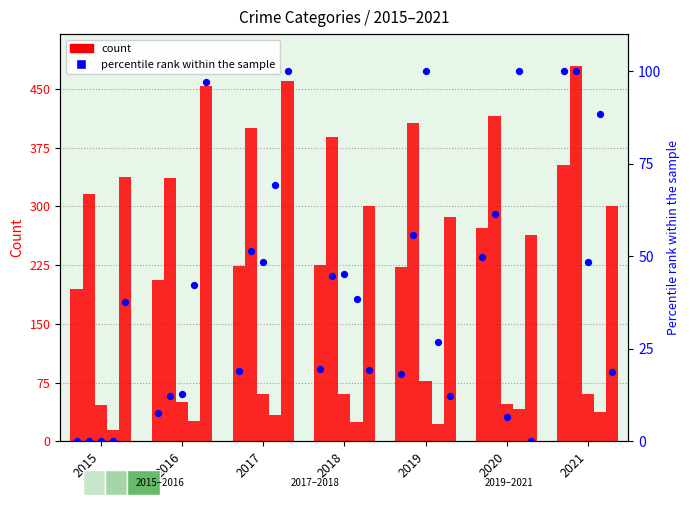

At which category is the sum across all series the highest?

2021